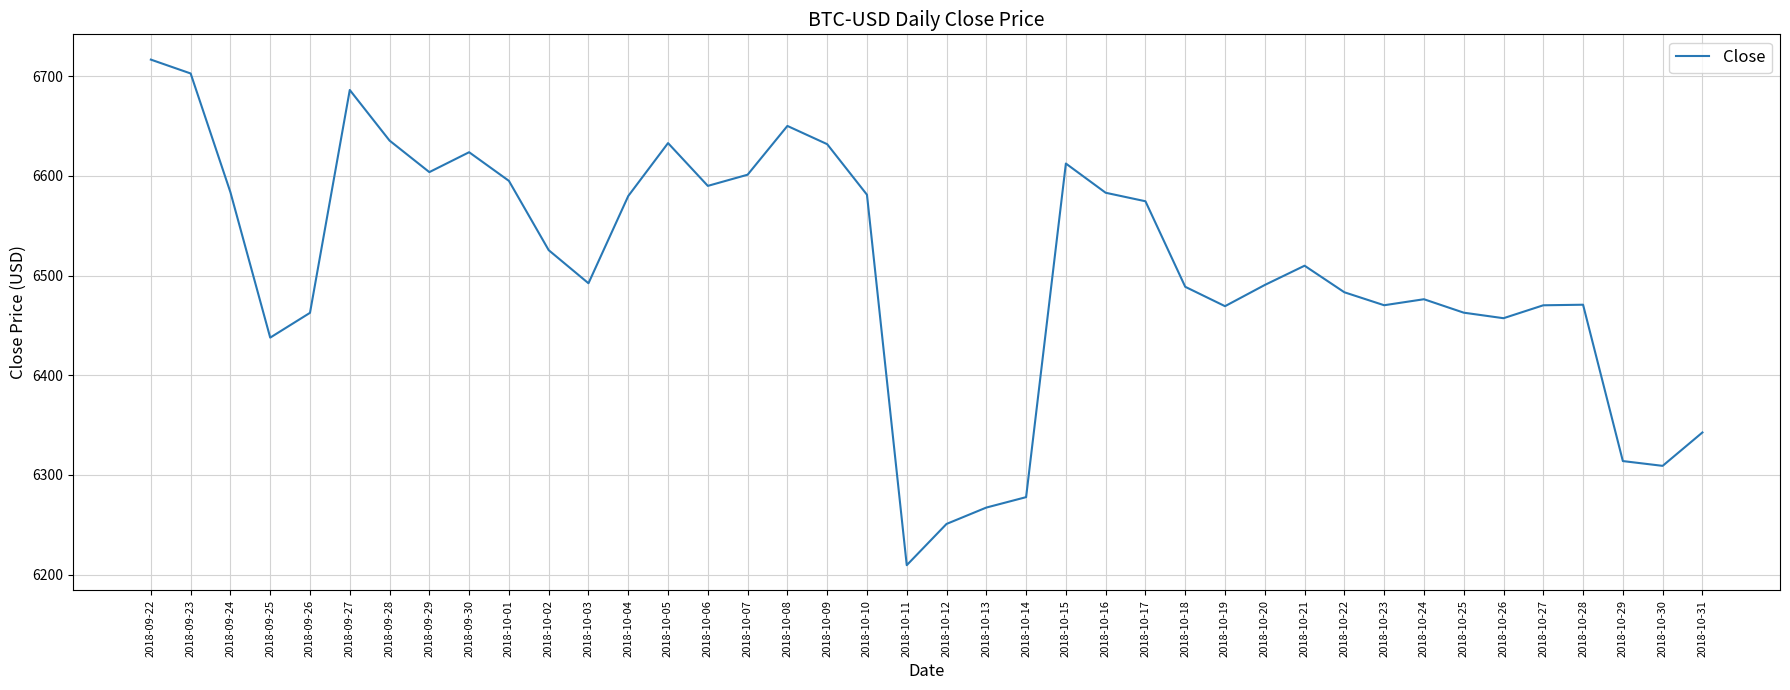

What position from the right is 2018-10-12?

20